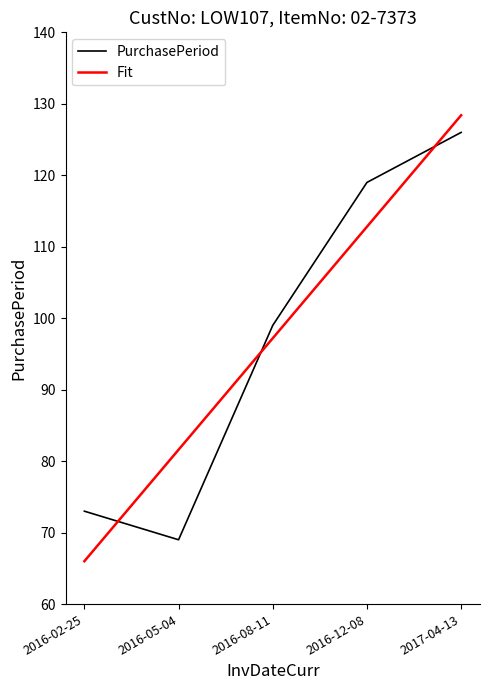

After their last crossing, which series has the higher values: PurchasePeriod or Fit?

Fit